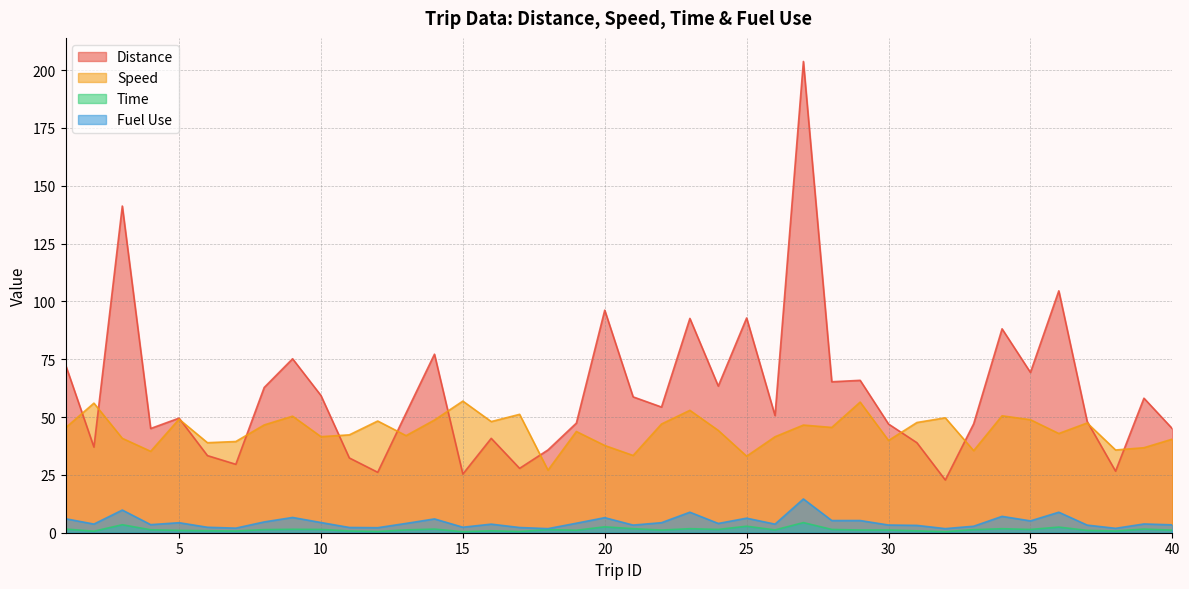

What is the value of the Fuel Use point at the 36th from the left?

8.9